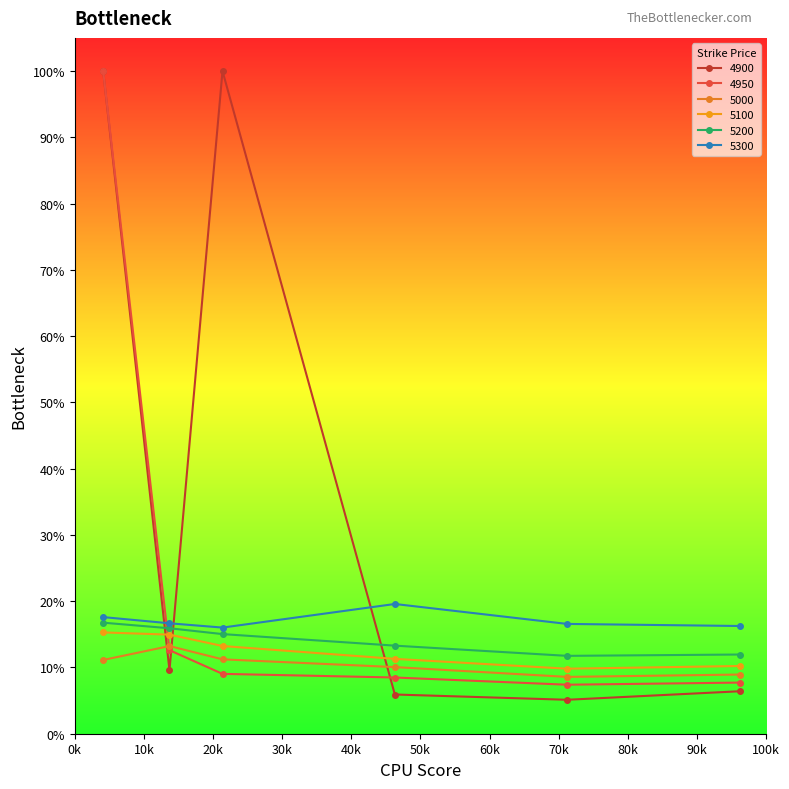

Reading left to right, transcribe all the data shown in this chart.

4900: 1.0	0.1	1.0	0.1	0.1	0.1
4950: 1.0	0.1	0.1	0.1	0.1	0.1
5000: 0.1	0.1	0.1	0.1	0.1	0.1
5100: 0.2	0.1	0.1	0.1	0.1	0.1
5200: 0.2	0.2	0.2	0.1	0.1	0.1
5300: 0.2	0.2	0.2	0.2	0.2	0.2